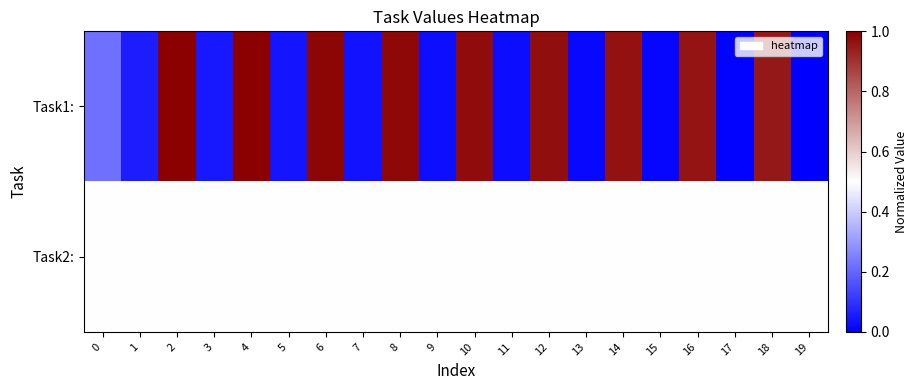

Which series has the widest spread of values?

Task1: